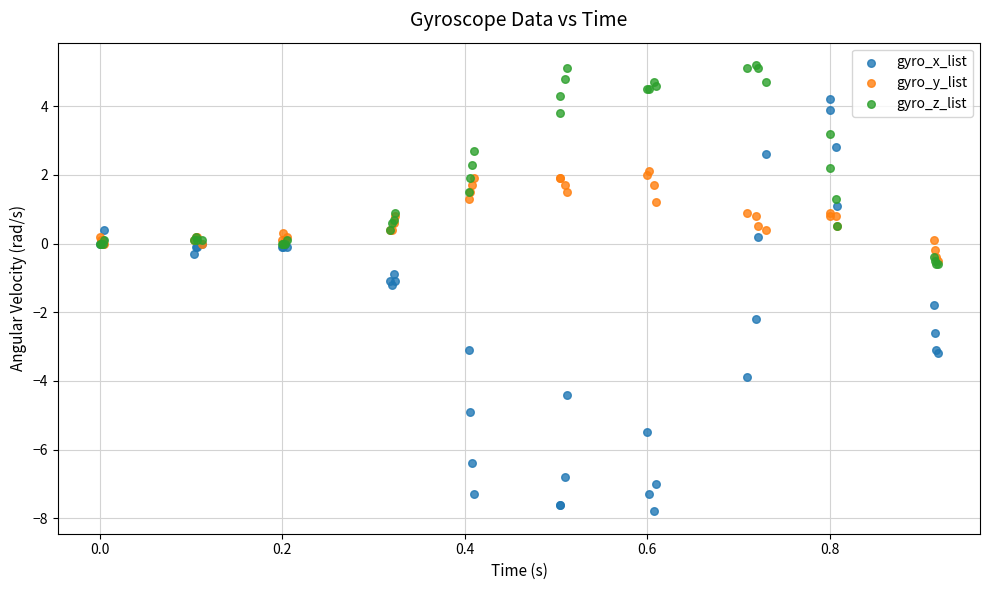

What are all the series names shown in the legend?

gyro_x_list, gyro_y_list, gyro_z_list